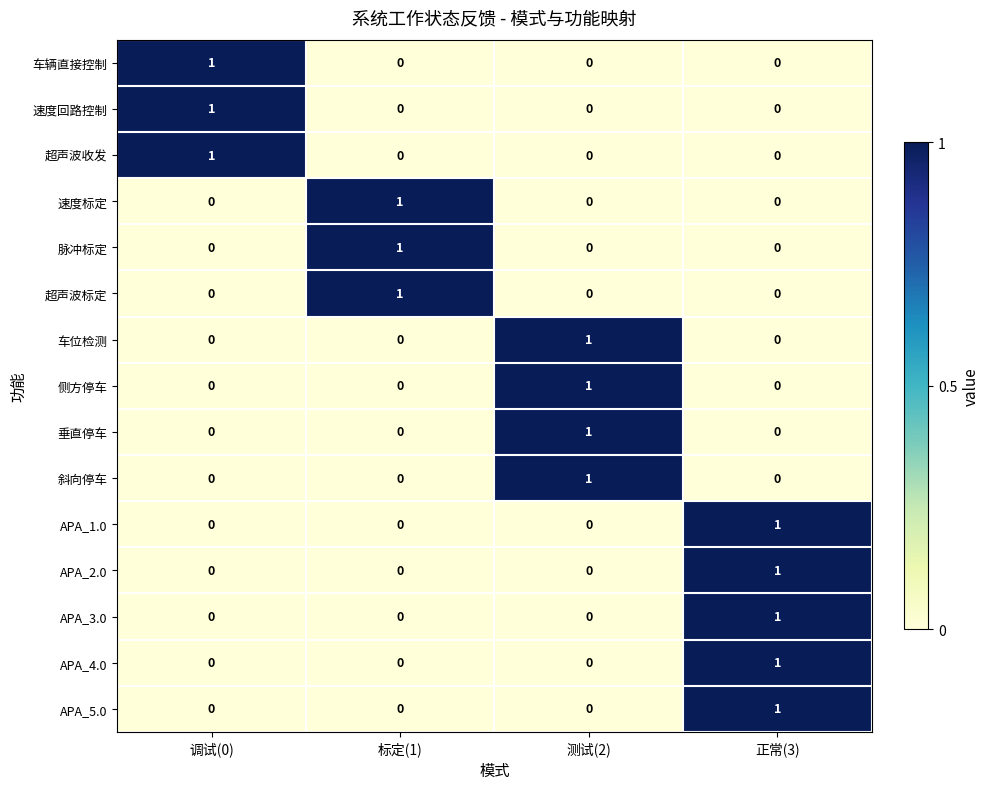

At which label does 斜向停车 reach its peak?

测试(2)